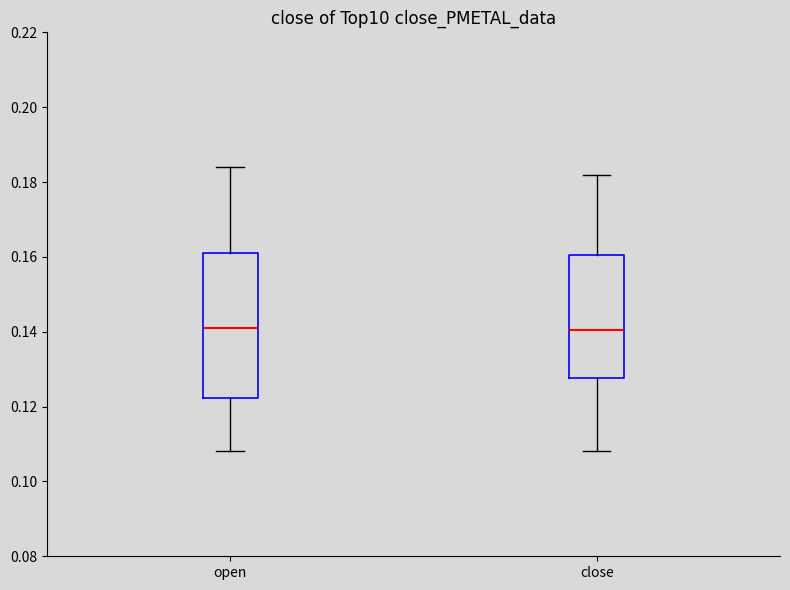

Comparing the boxes themselves (not the whiskers), which one is the tallest?

open